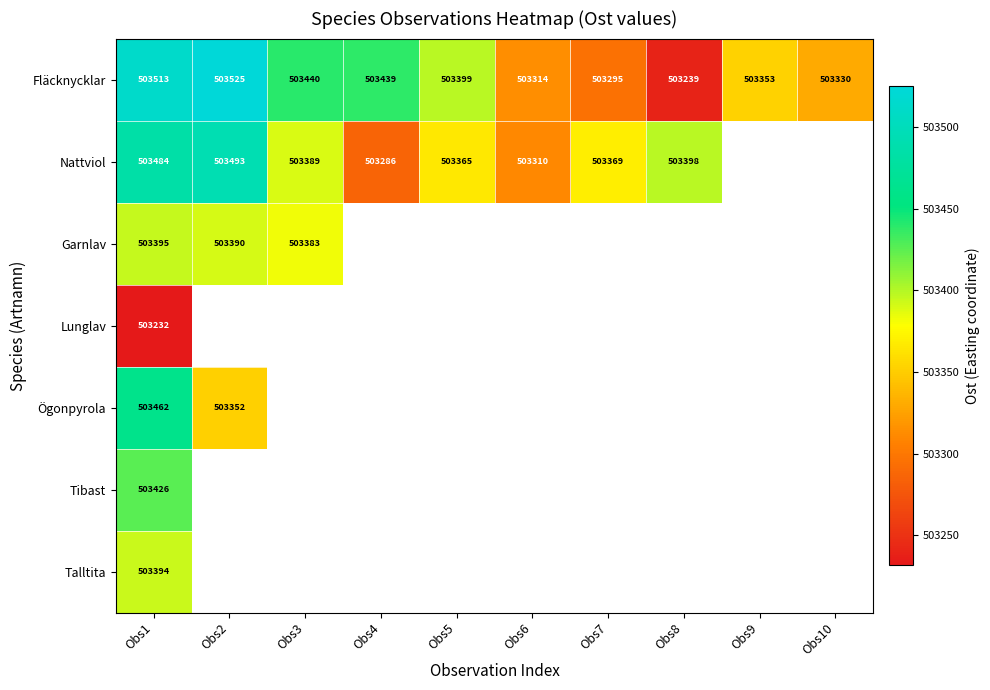

Is it true that Garnlav equals 503383 at Obs3?

True